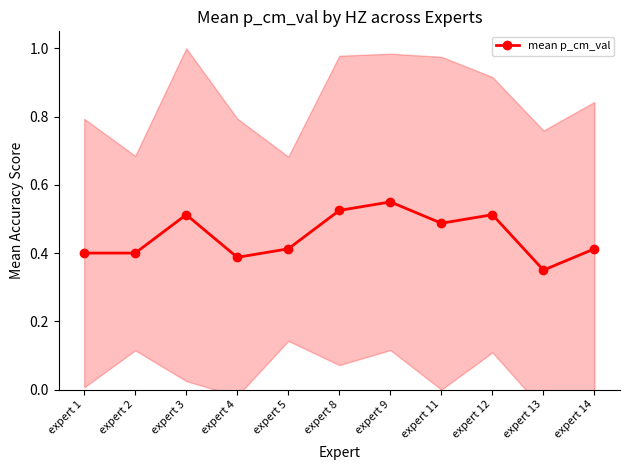

Rank the categories by value from lowest to highest.

expert 13, expert 4, expert 1, expert 2, expert 5, expert 14, expert 11, expert 3, expert 12, expert 8, expert 9